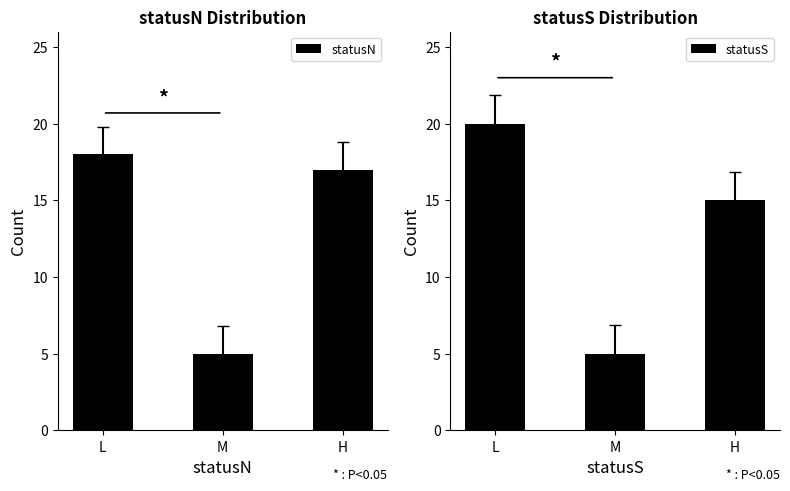

List the series in order of their peak value, lowest first.

statusN, statusS